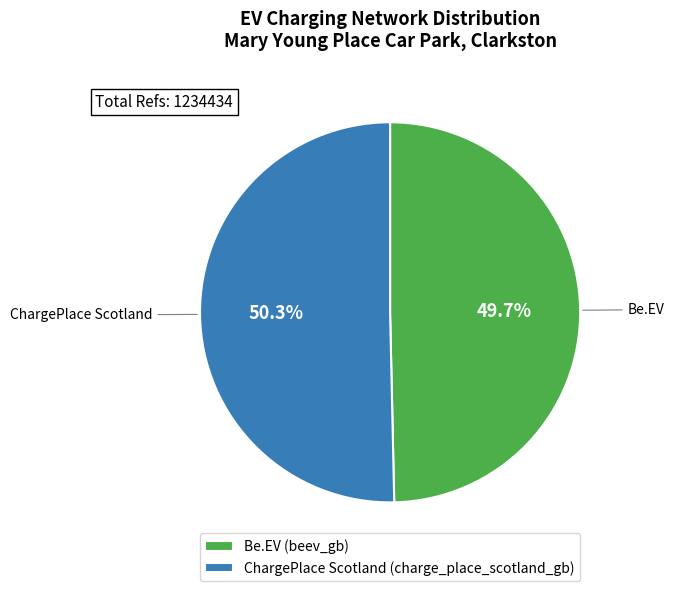

Rank the categories by value from lowest to highest.

Be.EV (beev_gb), ChargePlace Scotland (charge_place_scotland_gb)